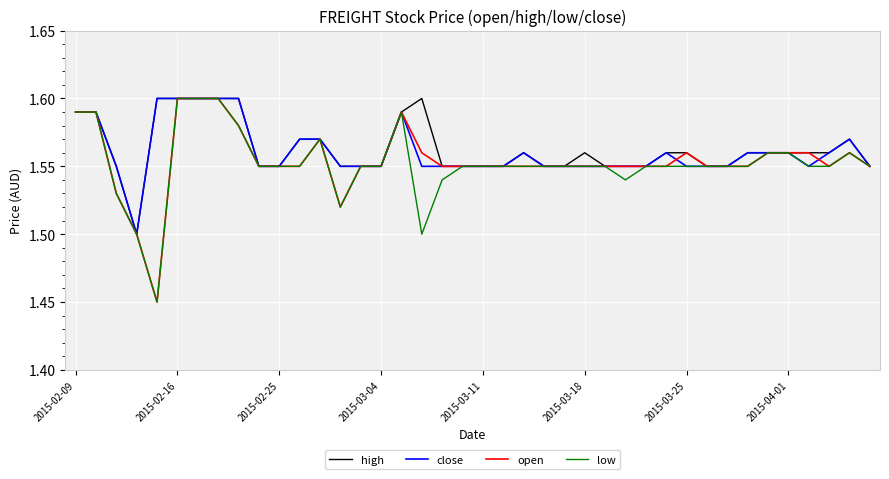

True or false: low has more than 2 points higher than both neighbors.

True